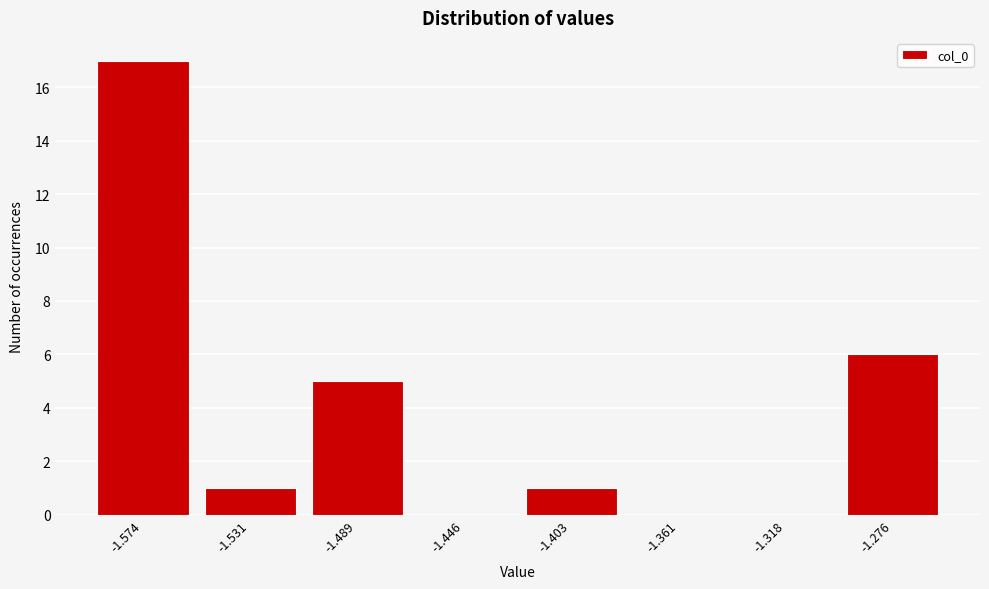

Reading left to right, what are all the values shown in this chart?

-1.574=17	-1.531=1	-1.489=5	-1.446=0	-1.403=1	-1.361=0	-1.318=0	-1.276=6